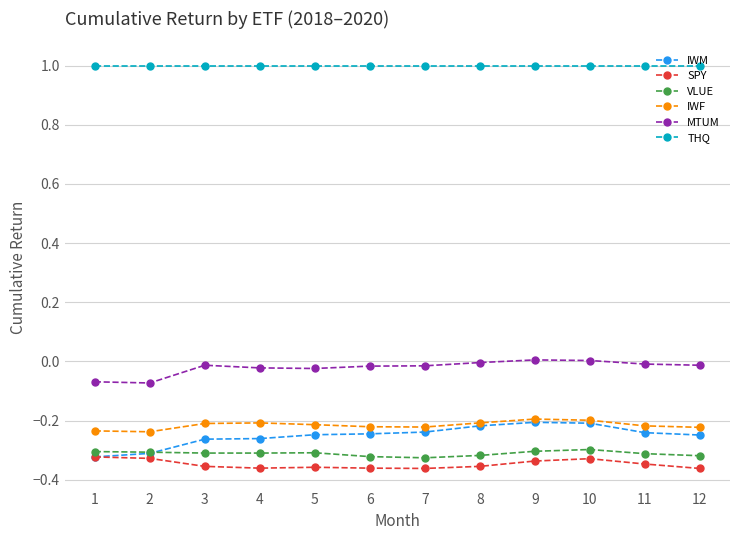

At 7, list the series in order from smallest to largest.

SPY, VLUE, IWM, IWF, MTUM, THQ